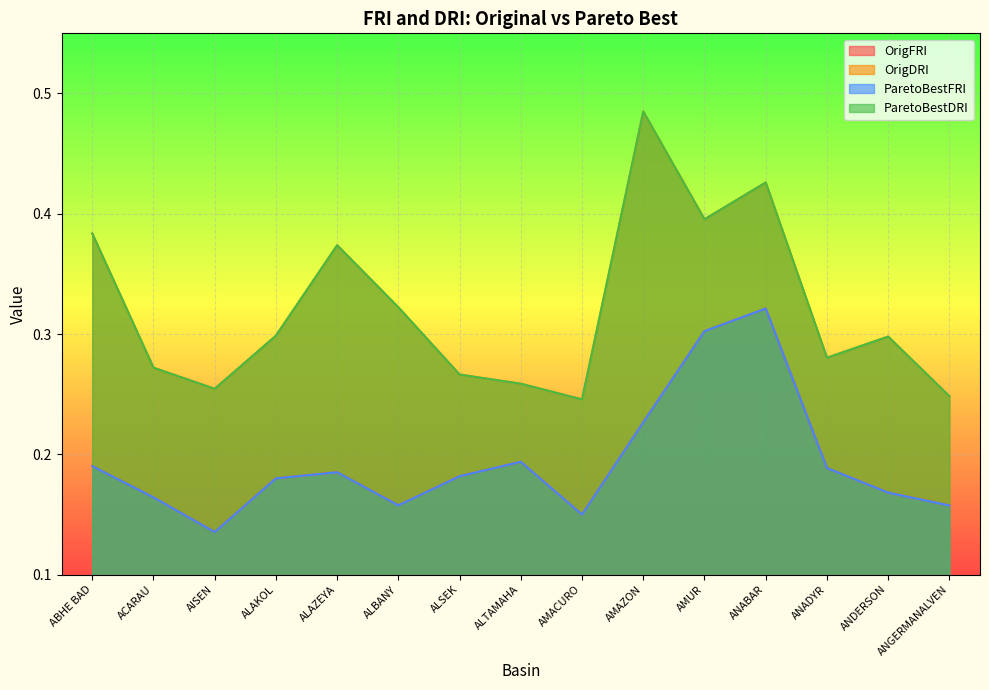

What is the lowest value of the ParetoBestDRI series?

0.2